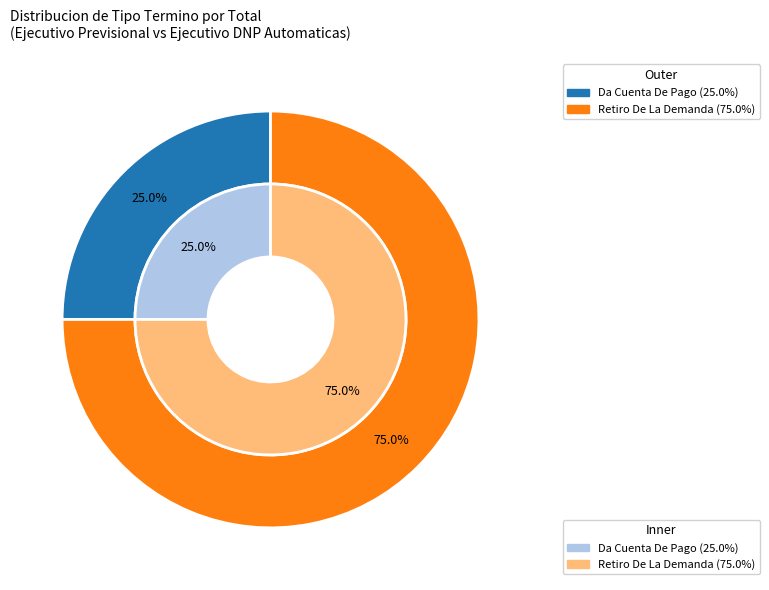

Approximately how many times larger is the value at Da Cuenta De Pago compared to Retiro De La Demanda?

0.3